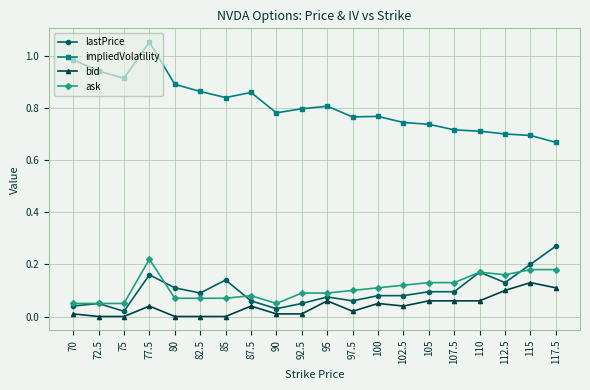

Which series has the largest range (max minus min)?

impliedVolatility